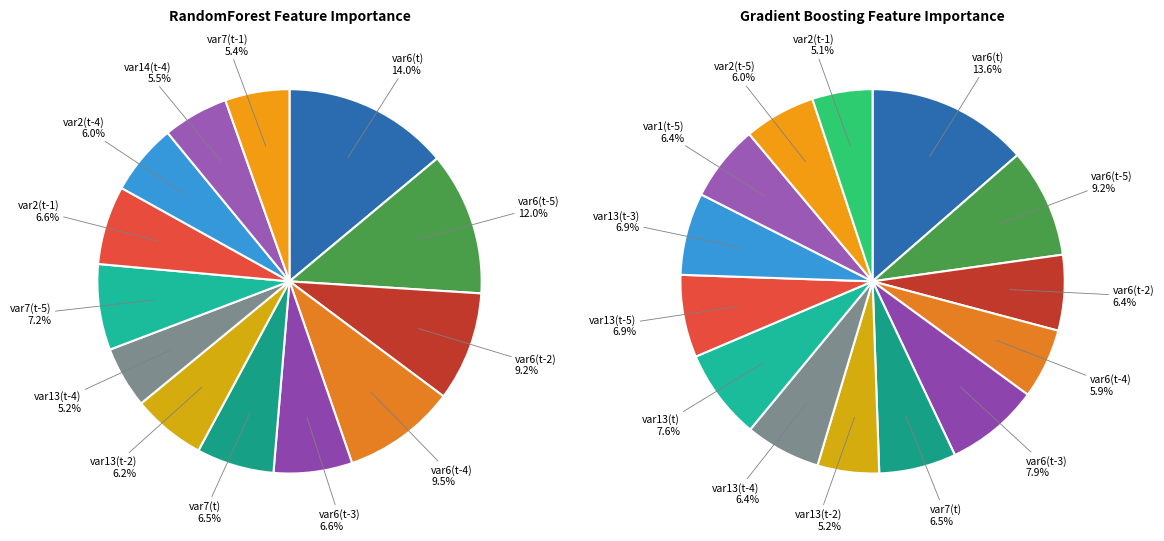

To the nearest percent, what is the difference between the largest and smallest slice percentages?

9%